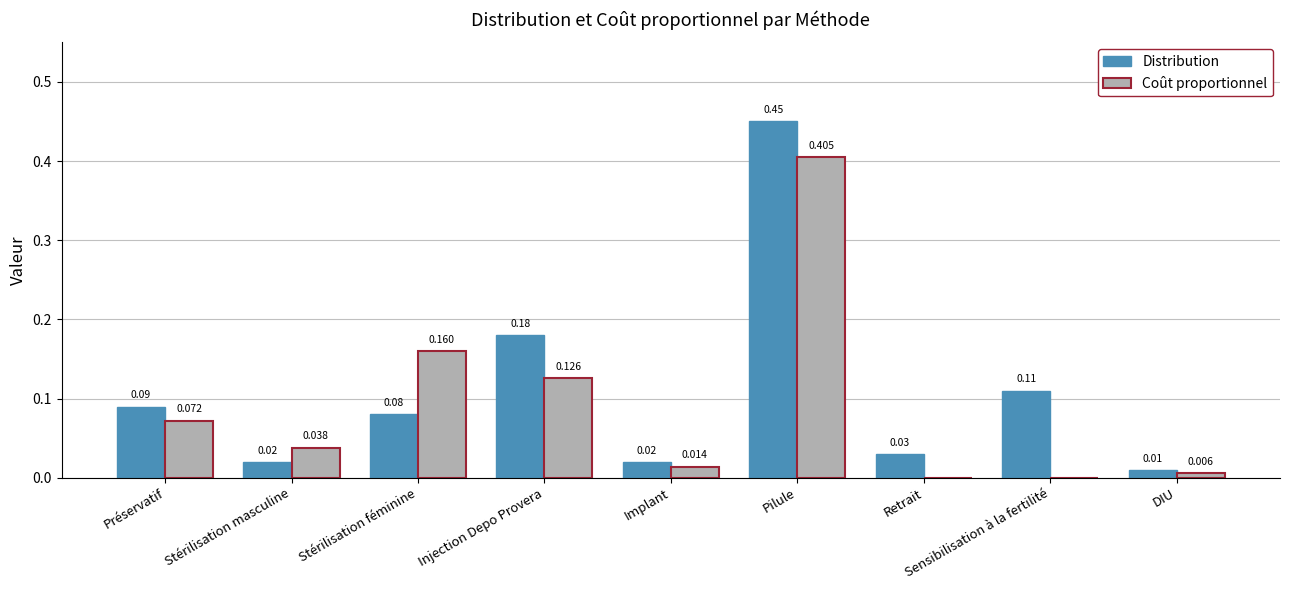

Which series changed the most between Injection Depo Provera and Sensibilisation à la fertilité?

Coût proportionnel